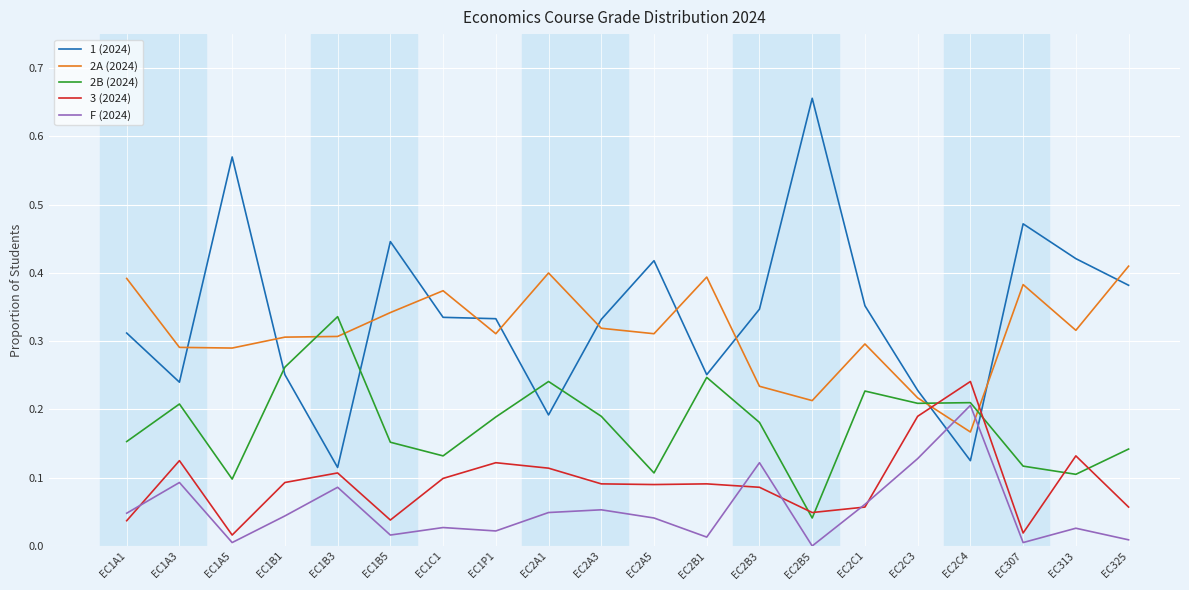

Is the value of F (2024) at EC2B1 greater than the value of 1 (2024) at EC2A1?

No